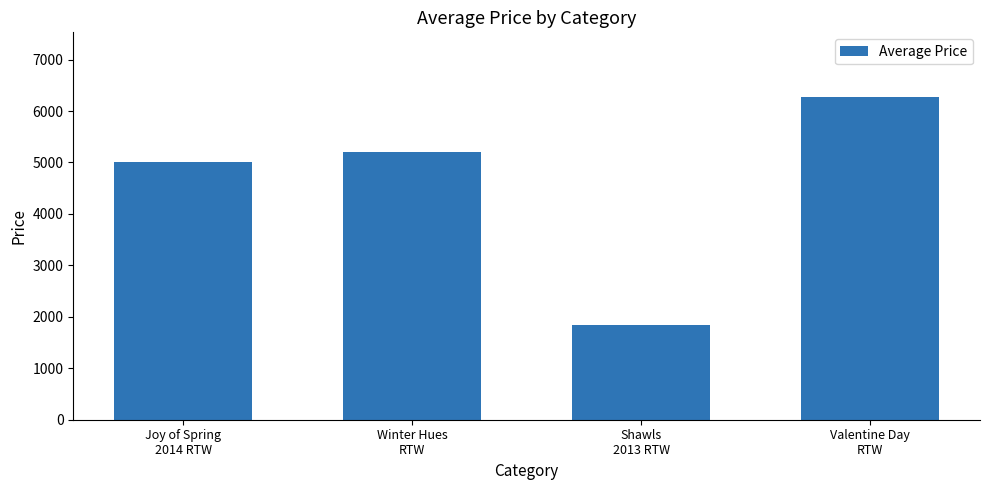

What is the average value?

4581.7